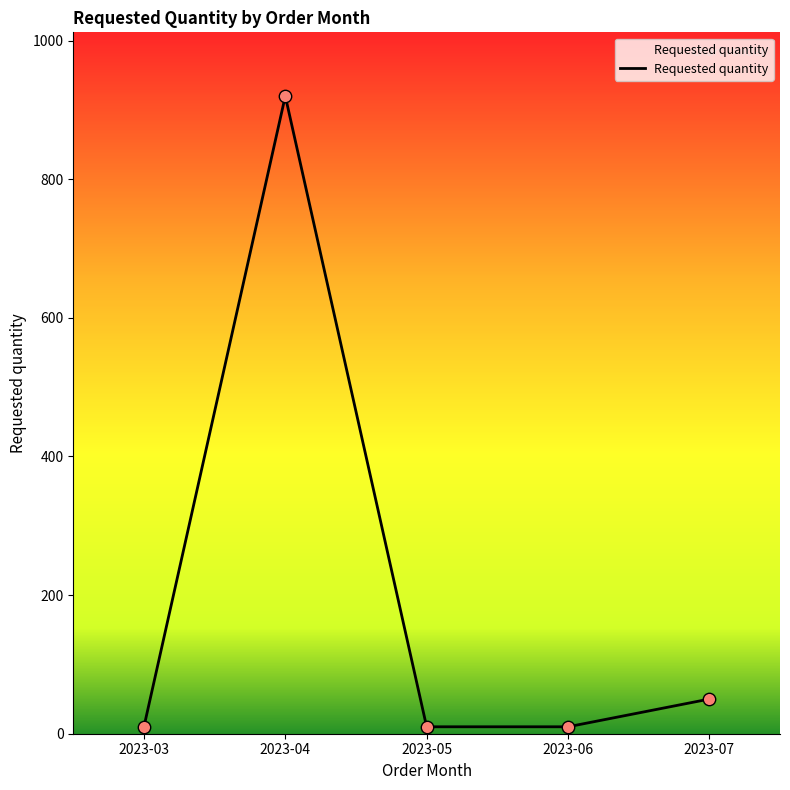

What is the change in value from 2023-05 to 2023-07?

+40